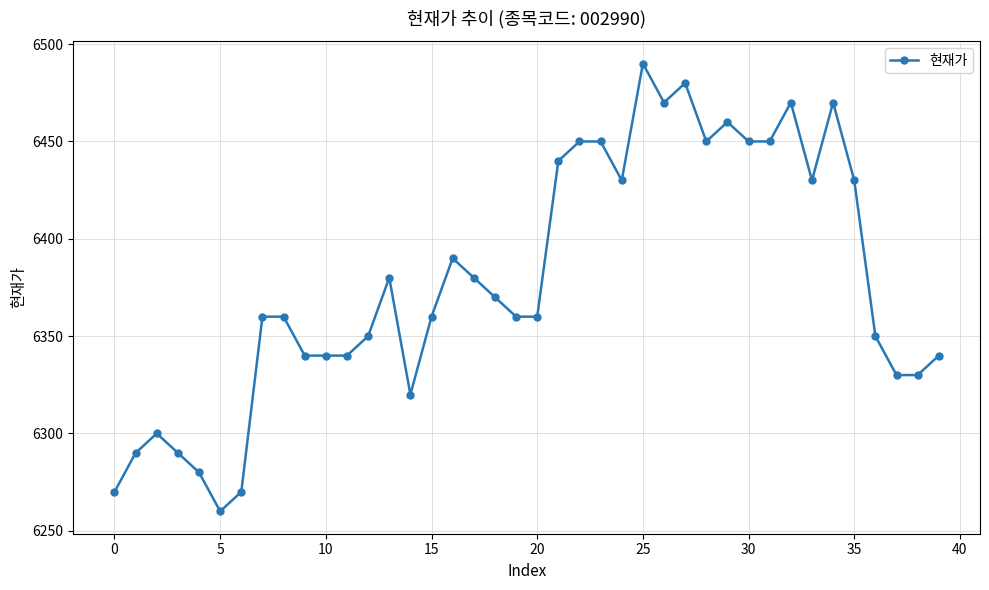

What is the smallest value displayed?

6260